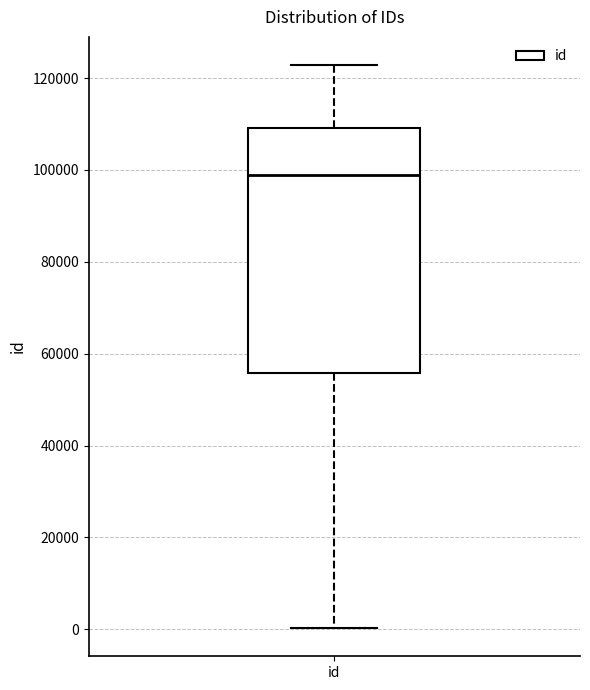

Read this box plot against the y-axis: the position of the median line, the range covered by the box, and the ends of both whiskers. The values are not printed on the chart, so give them approximately, as read against the axis.

median 98000, box 56000 to 110000, whiskers 0 to 122000